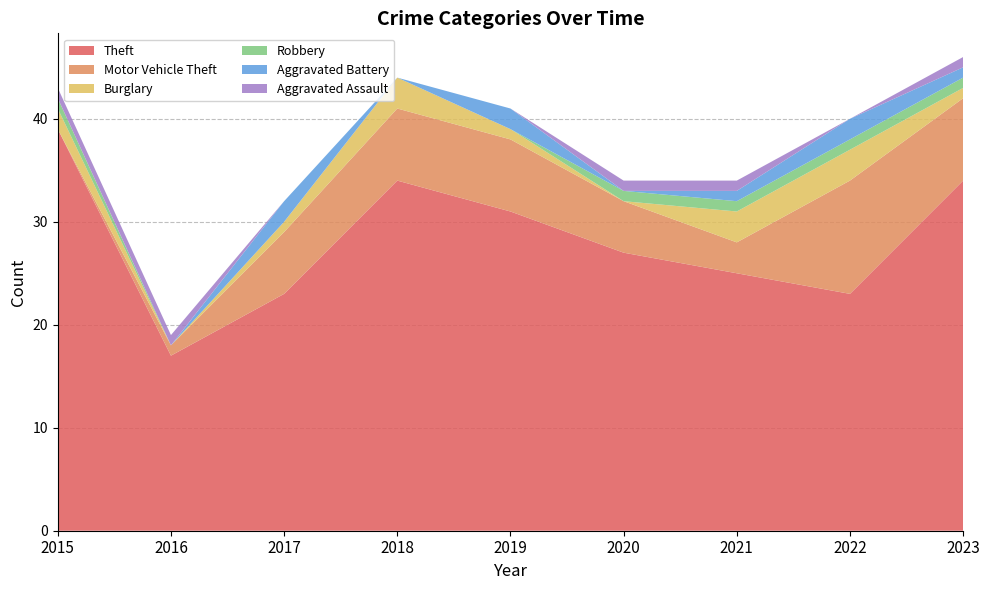

Reading left to right, list all the values displayed in this chart.

Theft: 39	17	23	34	31	27	25	23	34
Motor Vehicle Theft: 0	1	6	7	7	5	3	11	8
Burglary: 2	0	1	3	1	0	3	3	1
Robbery: 1	0	0	0	0	1	1	1	1
Aggravated Battery: 0	0	2	0	2	0	1	2	1
Aggravated Assault: 1	1	0	0	0	1	1	0	1